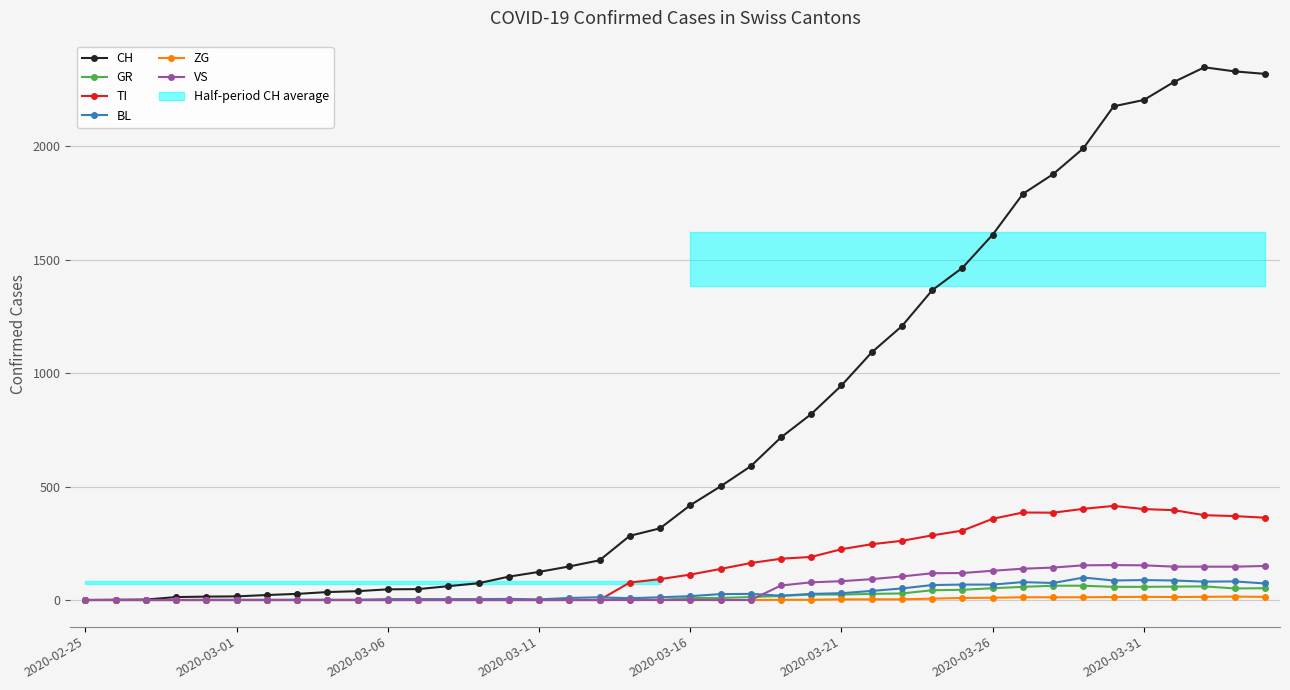

List the labels in order of GR value, largest first.

32, 33, 37, 36, 31, 34, 35, 30, 39, 38, 29, 28, 27, 26, 24, 25, 23, 22, 20, 21, 18, 2020-02-25, 2020-03-01, 2020-03-06, 2020-03-11, 2020-03-16, 2020-03-21, 2020-03-26, 2020-03-31, 8, 9, 10, 11, 12, 13, 14, 15, 16, 17, 19